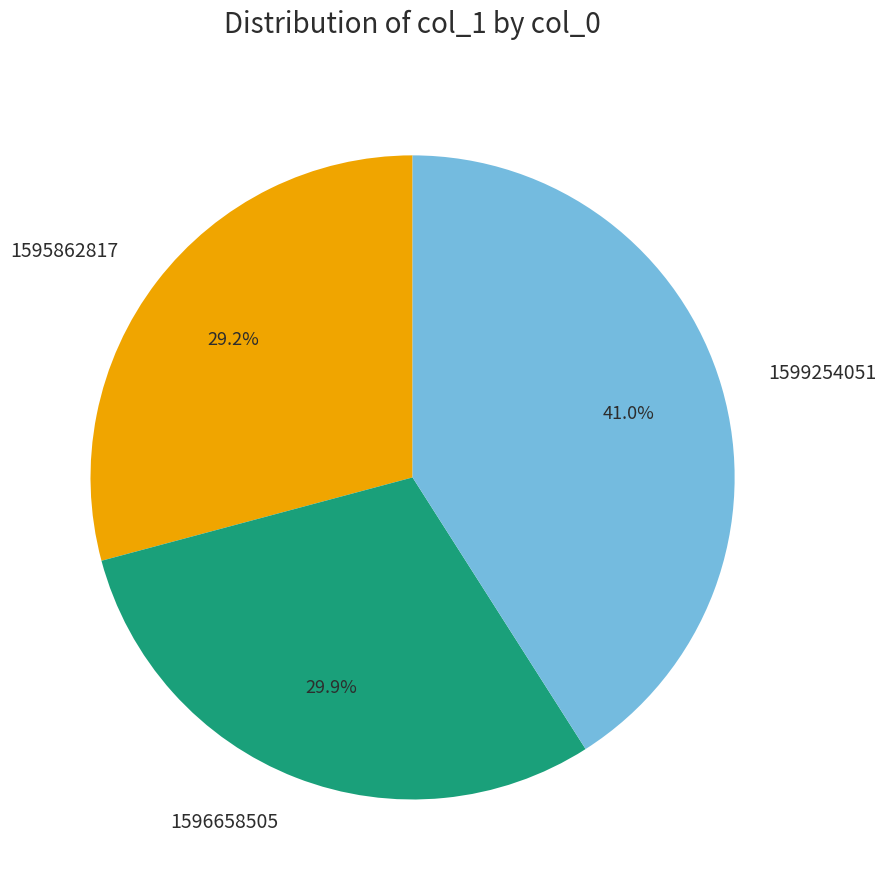

To the nearest percent, what portion does 1595862817 represent?

29%